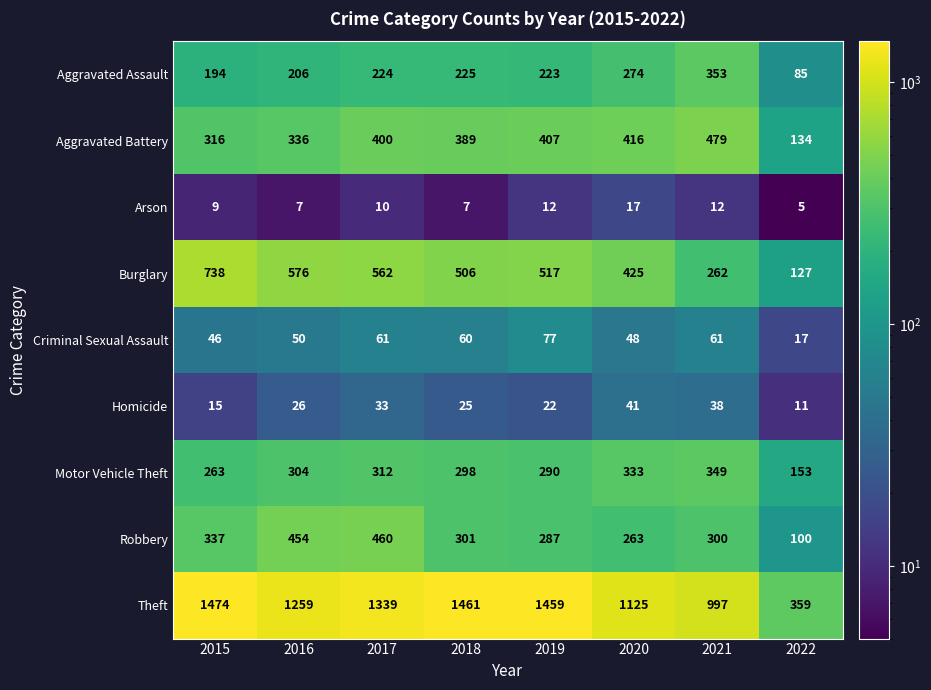

What is the spread (max minus min) of values at 2015?

1465